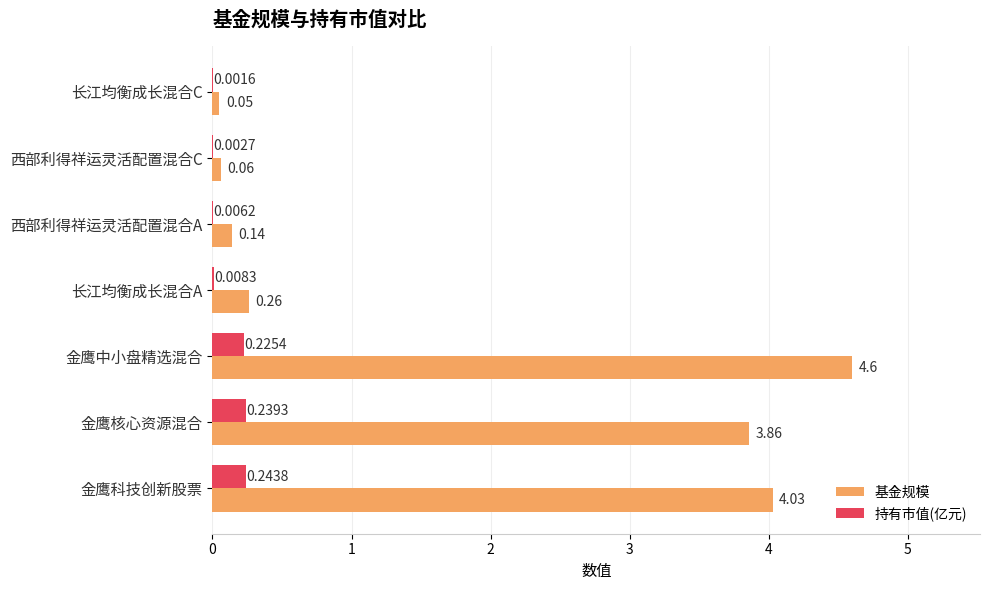

Which series changed the most between 长江均衡成长混合A and 西部利得祥运灵活配置混合C?

基金规模